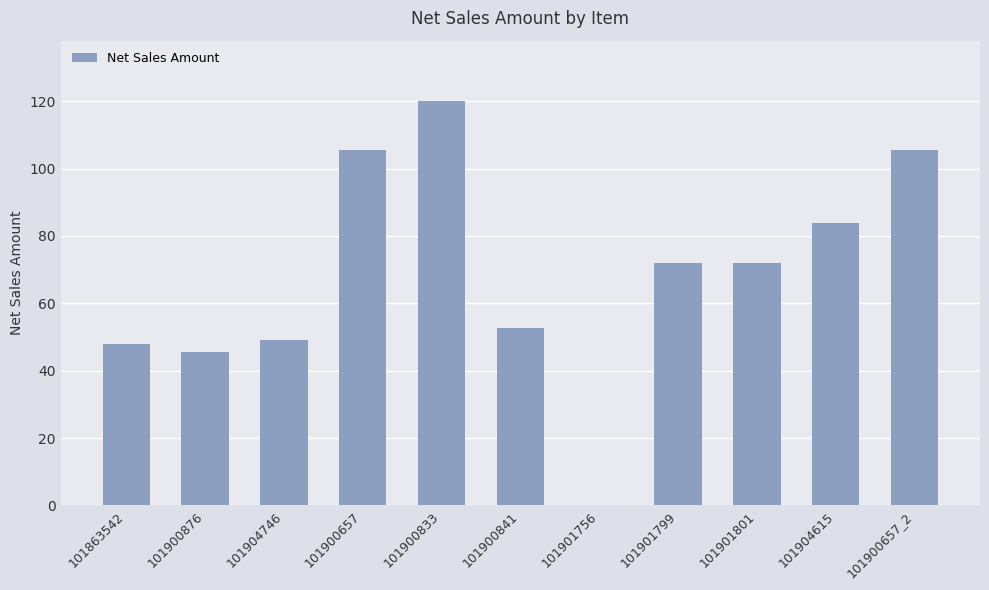

Reading left to right, transcribe all the data shown in this chart.

101863542=48.0	101900876=45.6	101904746=49.2	101900657=105.6	101900833=120.0	101900841=52.8	101901756=0.0	101901799=72.0	101901801=72.0	101904615=84.0	101900657_2=105.6